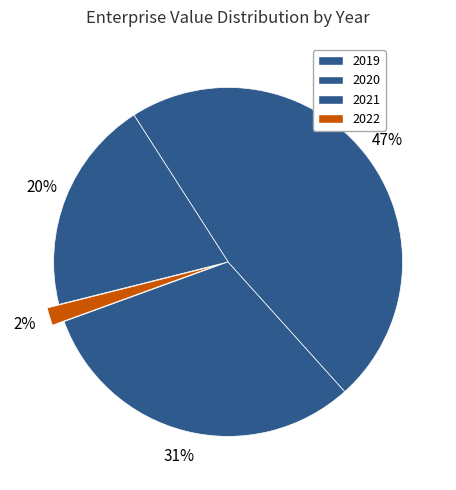

Count the number of slices in the pie.

4